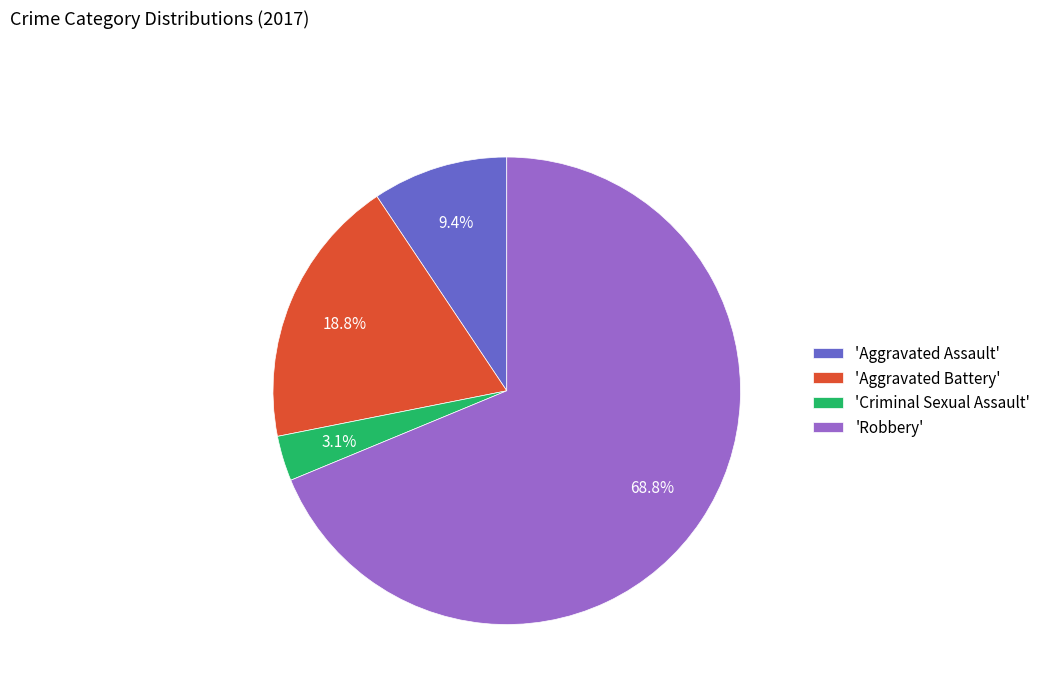

Approximately how many times larger is the value at 'Aggravated Battery' compared to 'Aggravated Assault'?

2.0